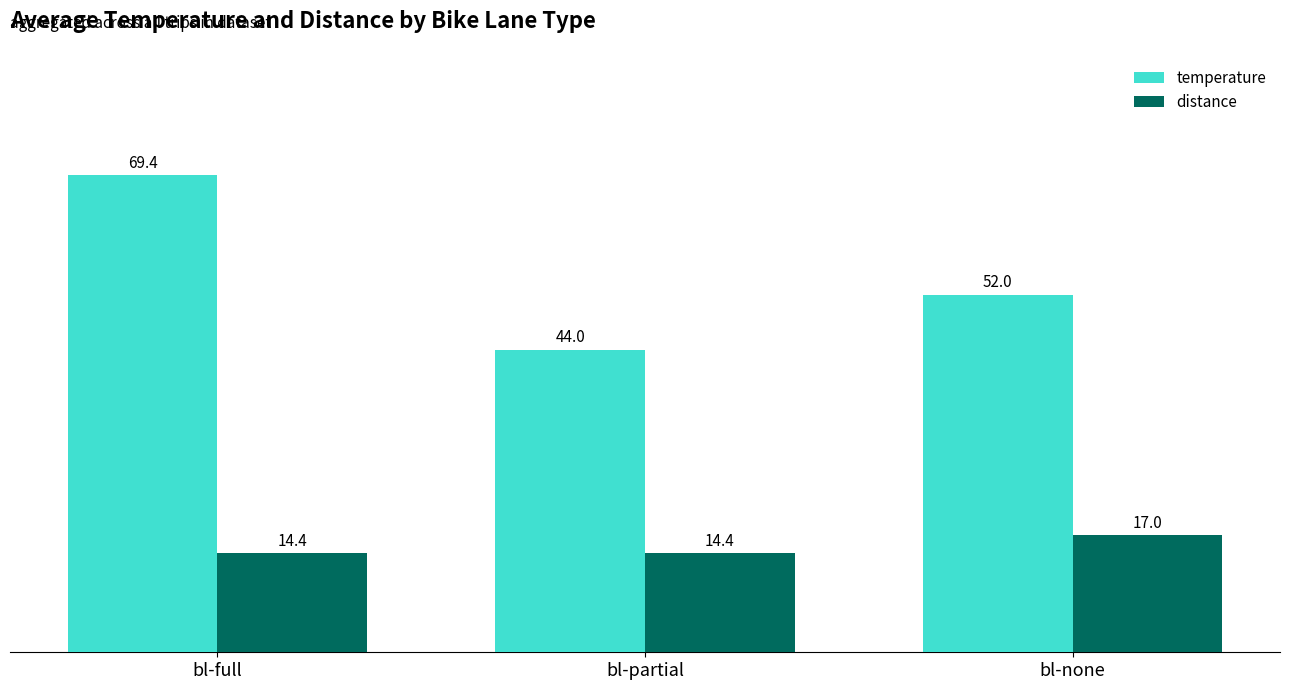

At how many categories does at least one series exceed 21?

3